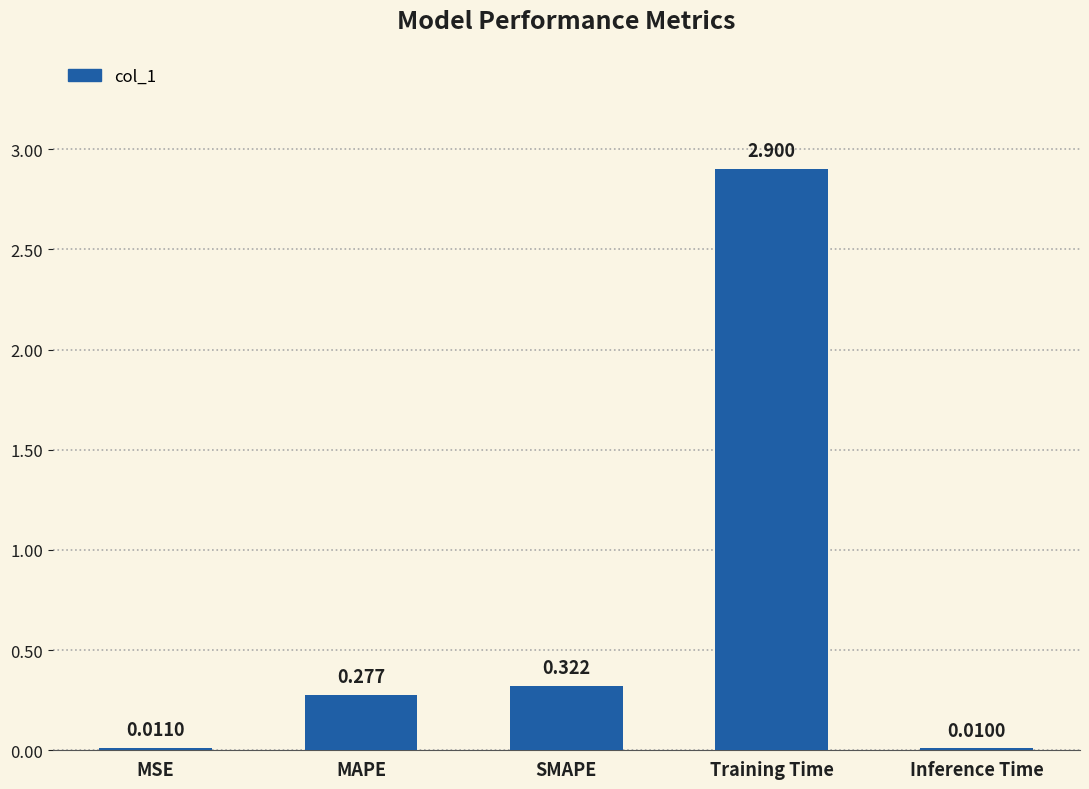

Between Training Time and MAPE, which is larger?

Training Time